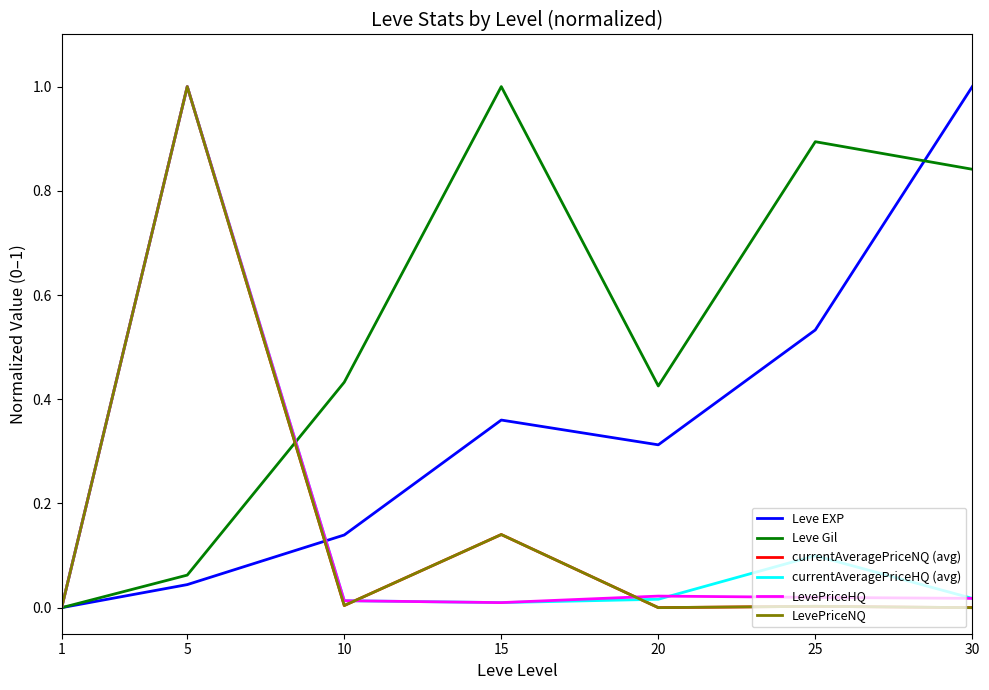

Does the chart display data point markers on the line(s)?

No